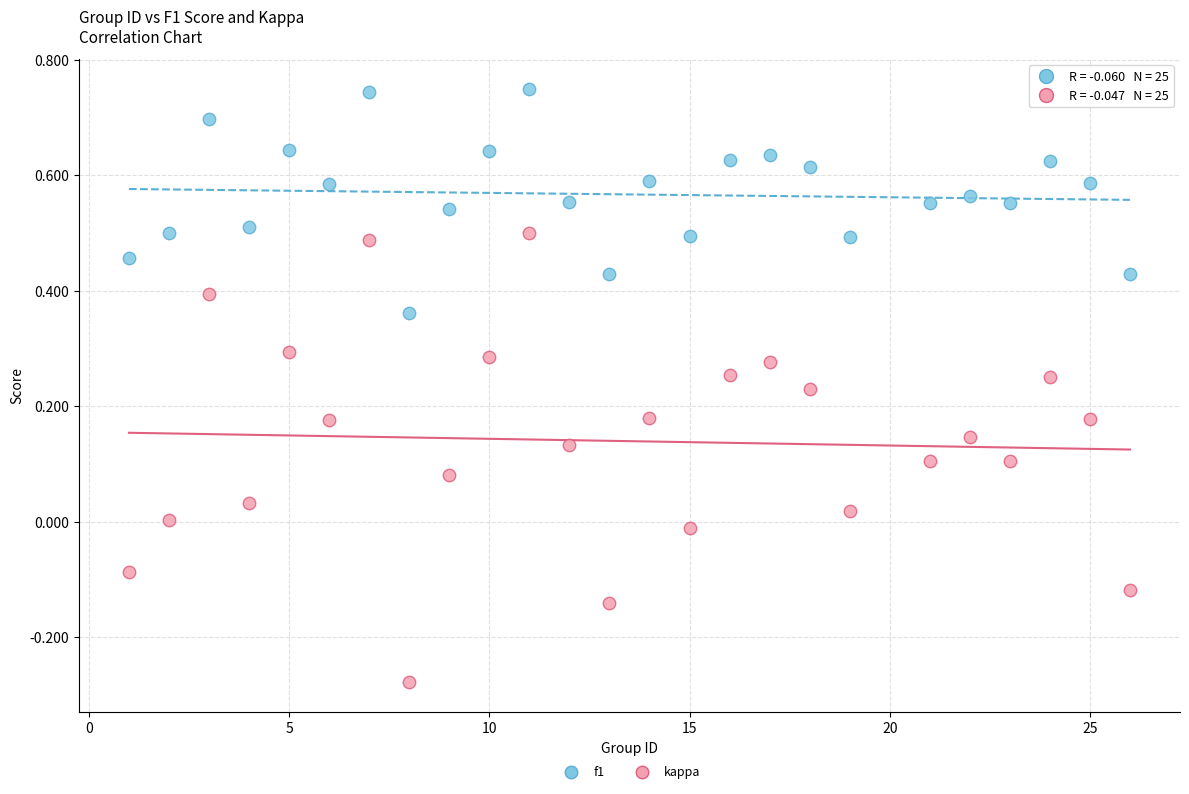

Across all data points, what is the range of Y values (max minus min)?

1.0